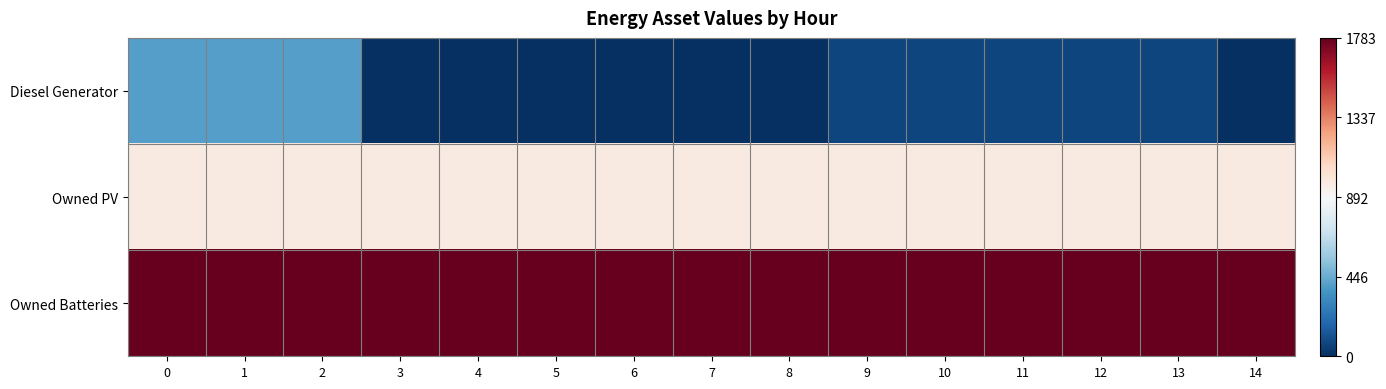

Between 8 and 5, which is larger?

8